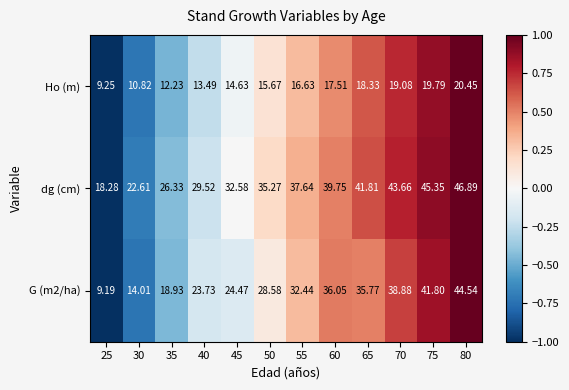

How many data points in dg (cm) are less than 37?

6